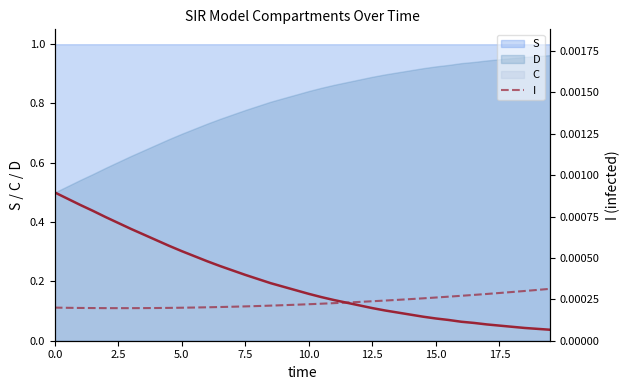

How many values are between 0 and 1?

40